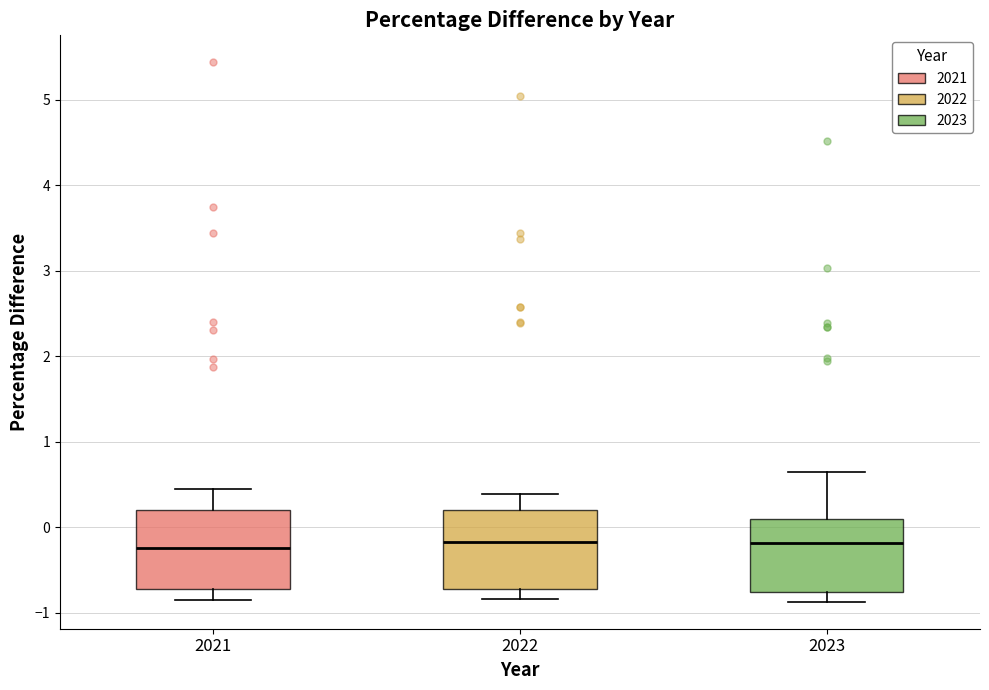

Where is the upper edge of the box at x = 2021 on the y-axis? The values are not printed on the chart, so give them approximately, as read against the axis.

0.2